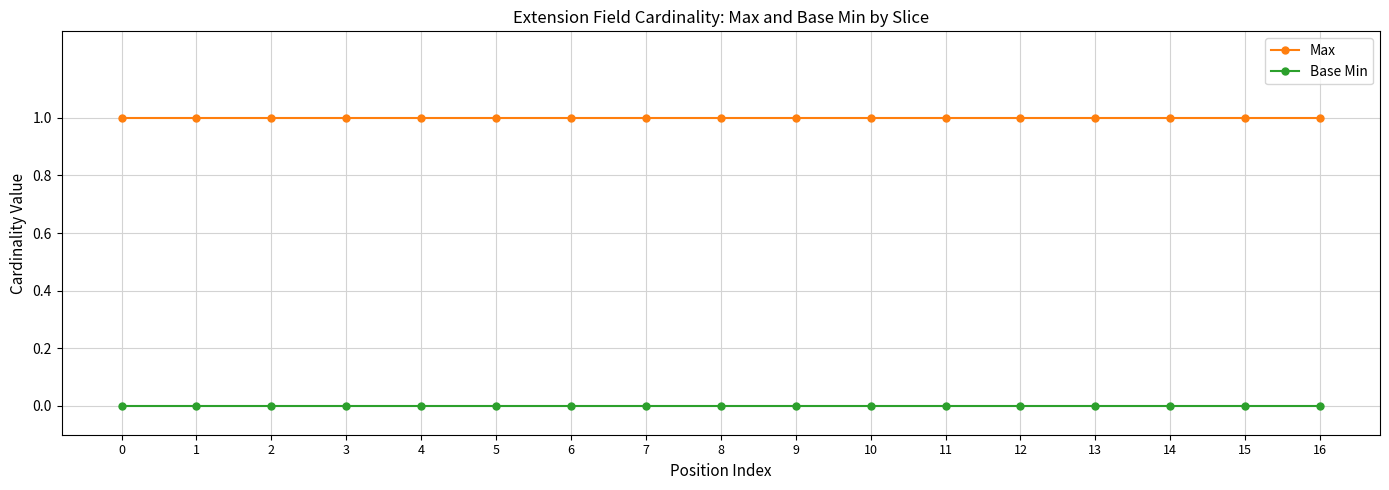

Reading right to left, extract all data points from this chart.

Max: 1	1	1	1	1	1	1	1	1	1	1	1	1	1	1	1	1
Base Min: 0	0	0	0	0	0	0	0	0	0	0	0	0	0	0	0	0